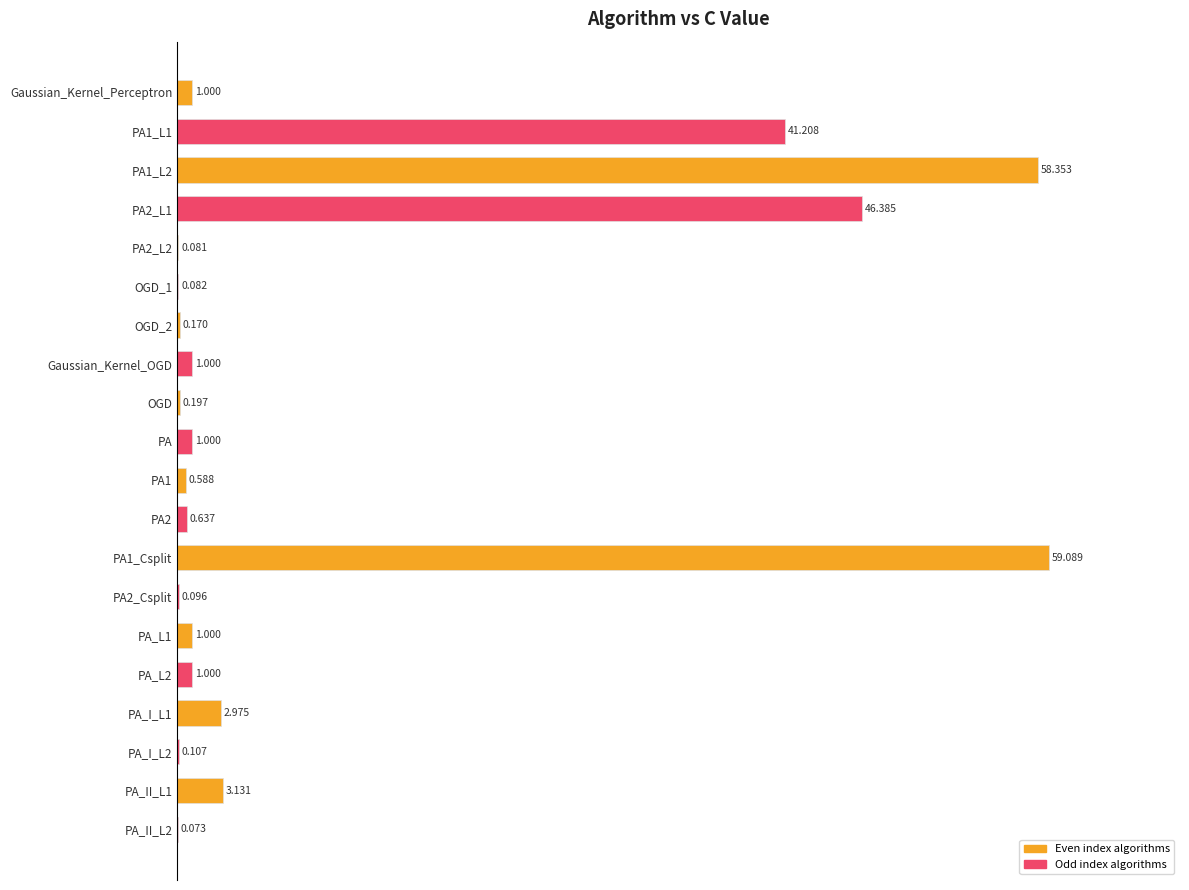

Does the chart contain stacked bars?

No